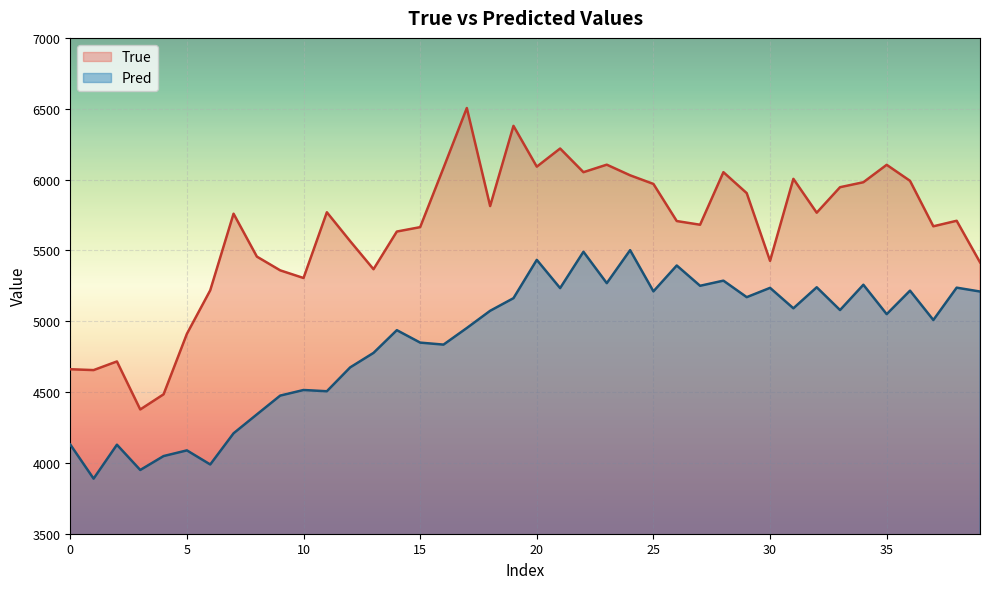

What is the value of the True point at the 3rd from the left?

4716.0